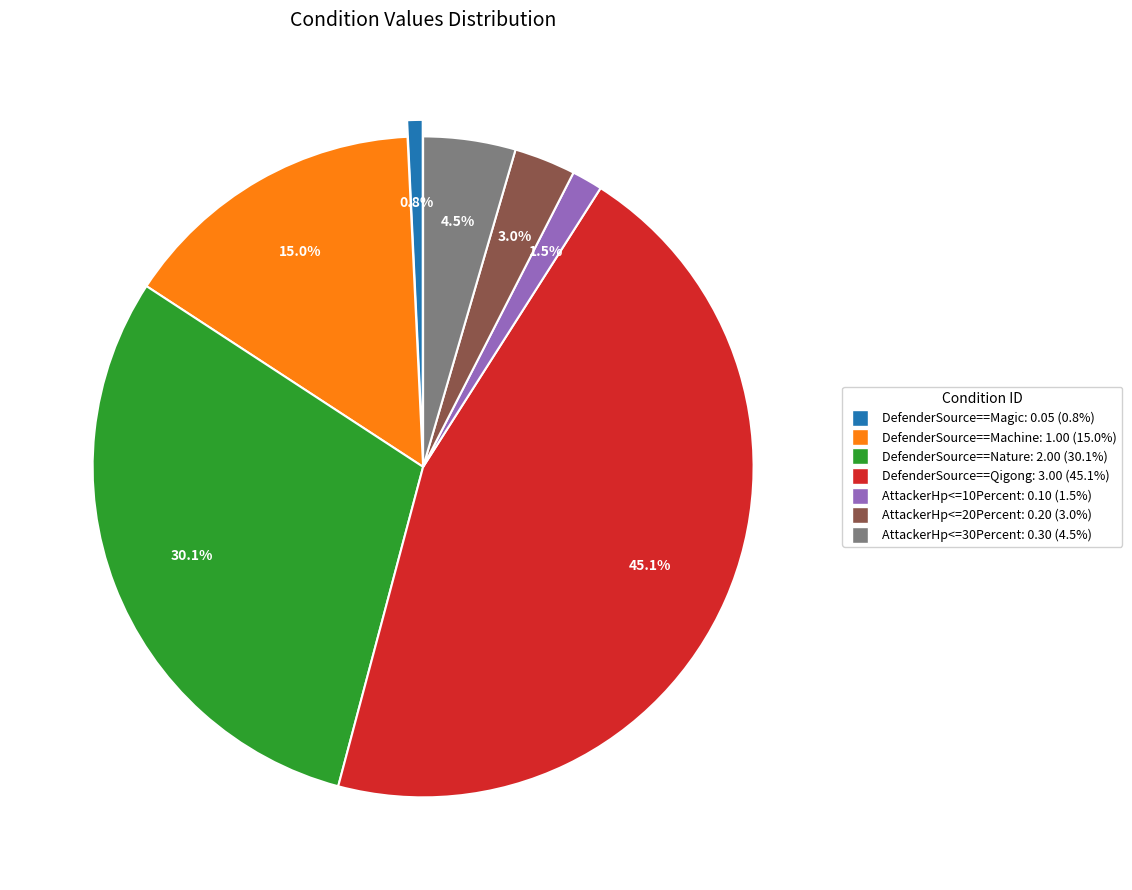

To the nearest percent, what is the difference between the DefenderSource==Magic and AttackerHp<=30Percent slice percentages?

4%